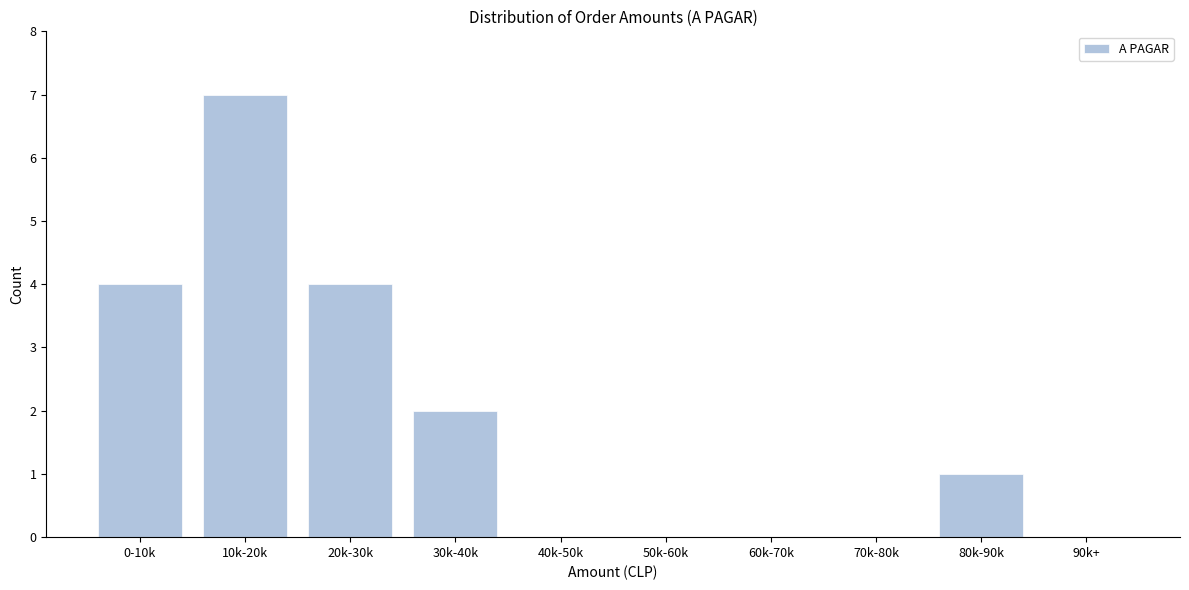

Reading left to right, what are all the values shown in this chart?

0-10k=4	10k-20k=7	20k-30k=4	30k-40k=2	40k-50k=0	50k-60k=0	60k-70k=0	70k-80k=0	80k-90k=1	90k+=0